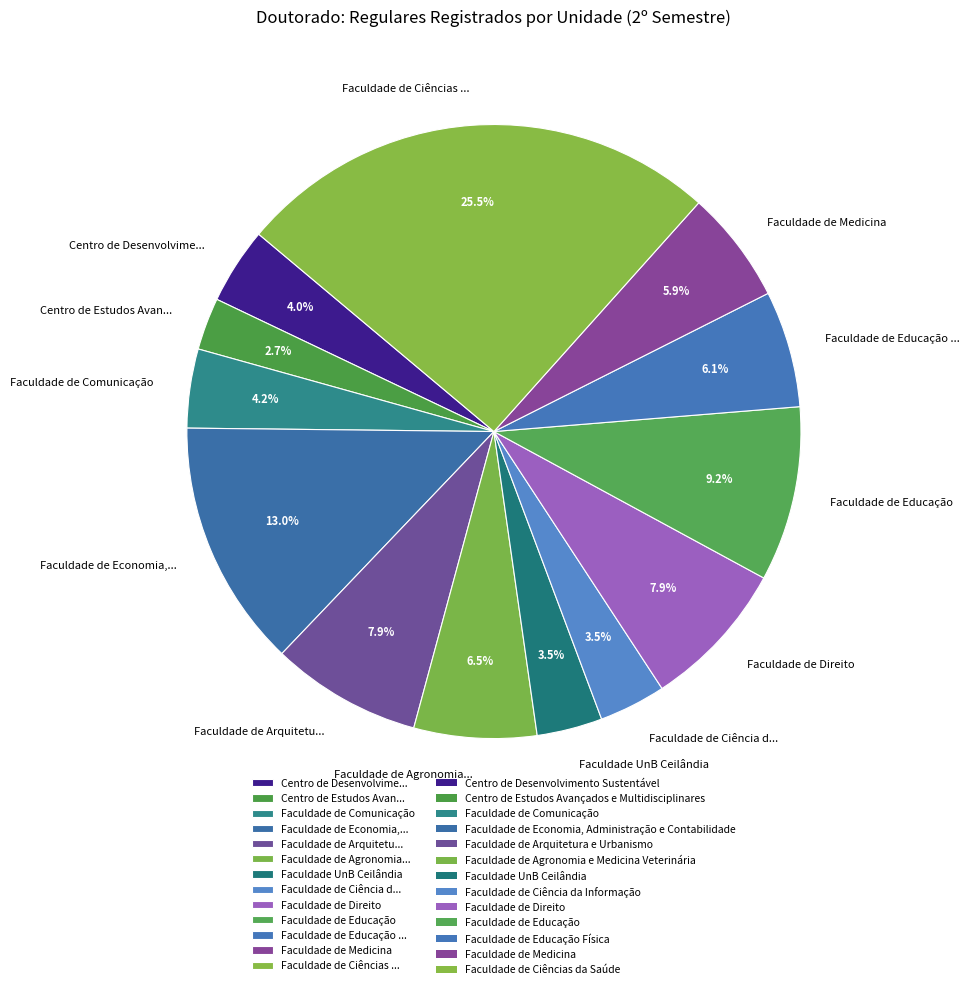

Is there a majority slice in this chart?

No